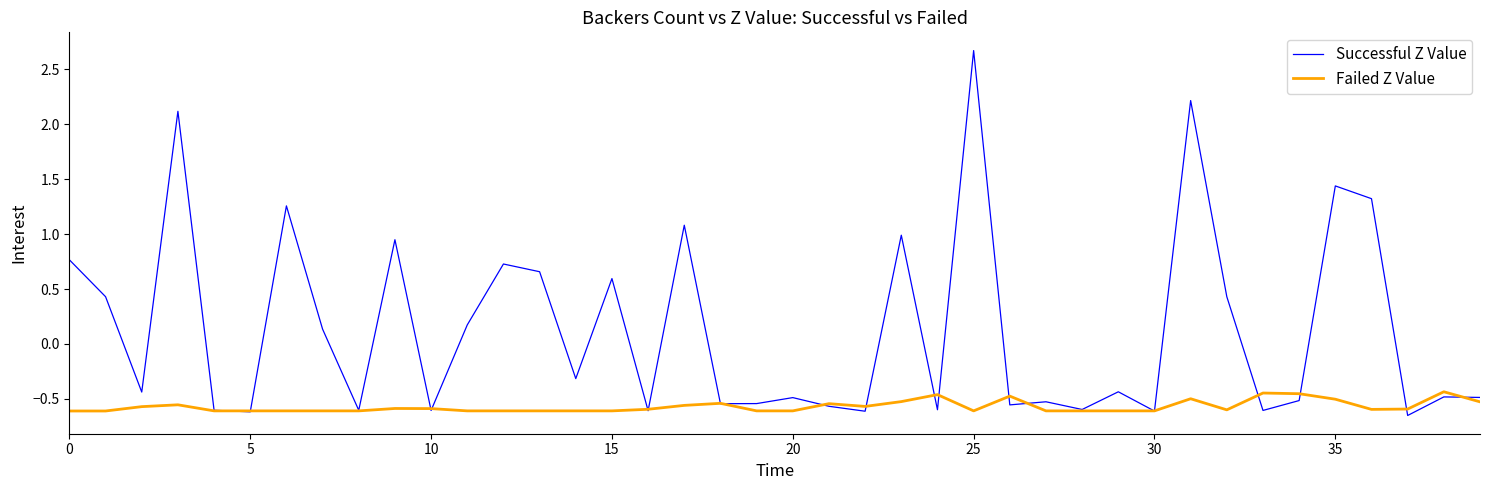

How many series are shown in this chart?

2